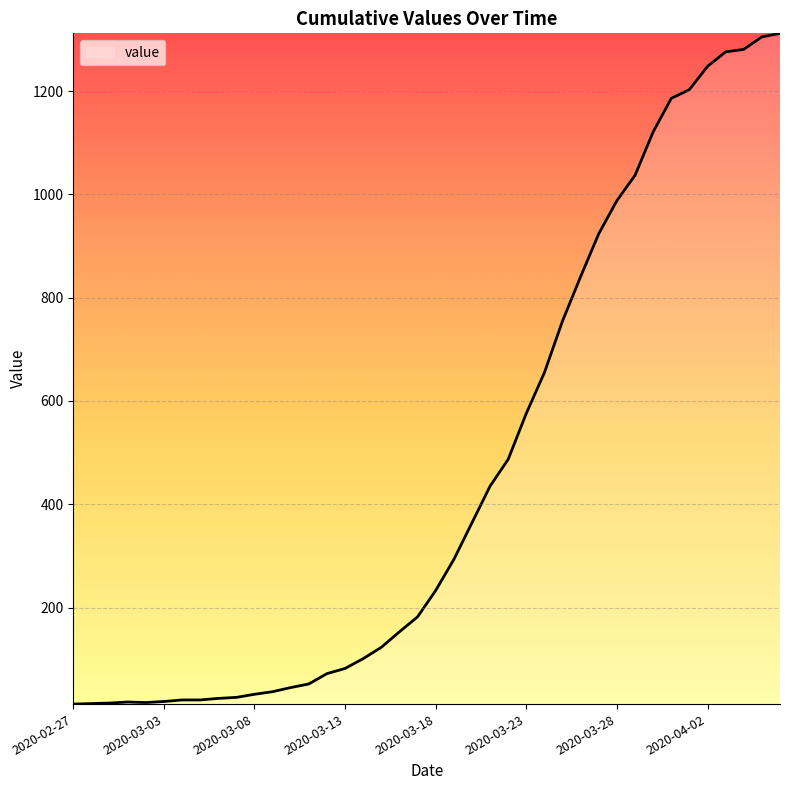

What is the difference between the maximum and minimum values?

1299